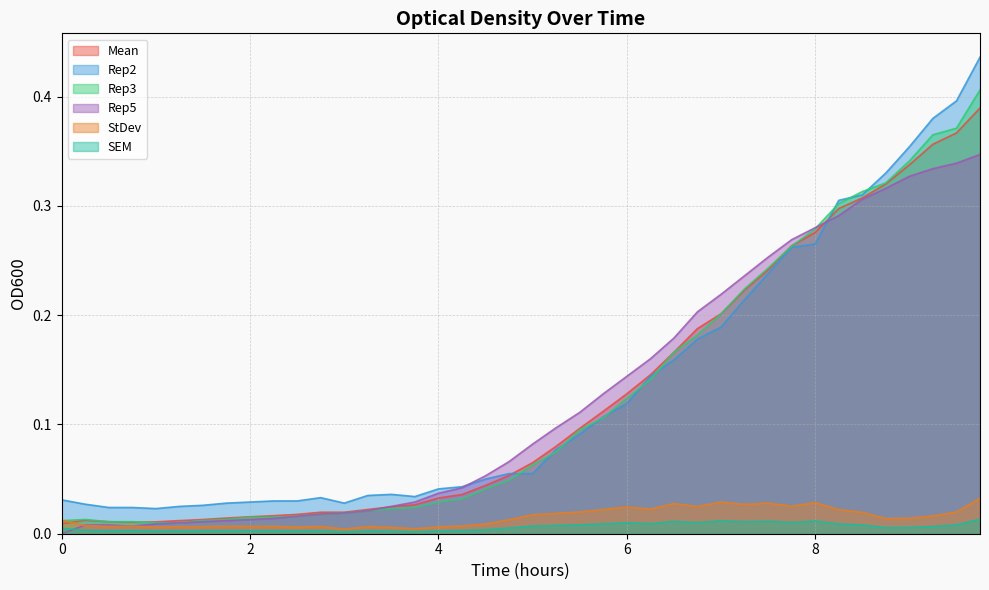

What is the label of the 7th point from the right?

8.25